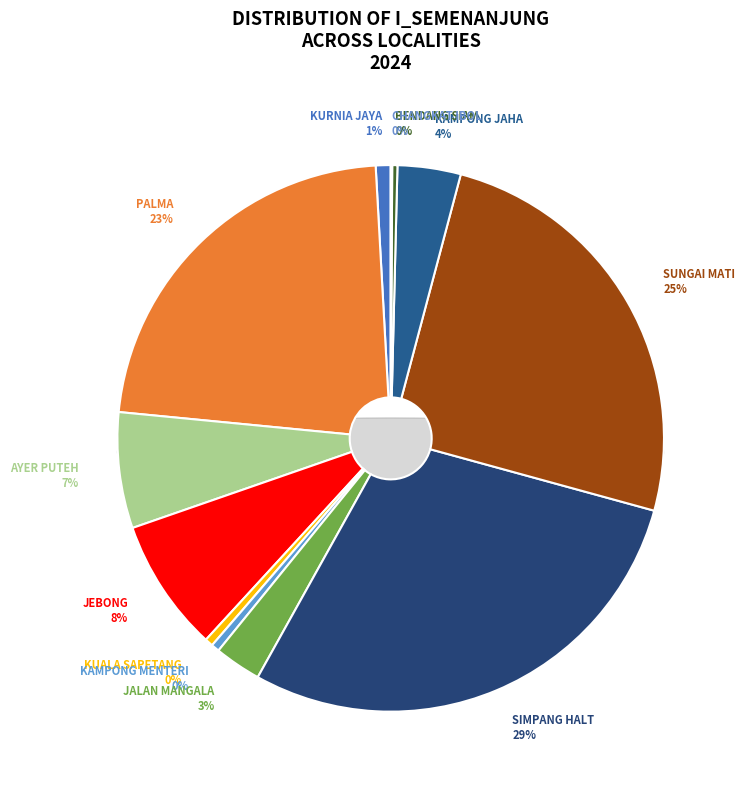

Is there a majority slice in this chart?

No